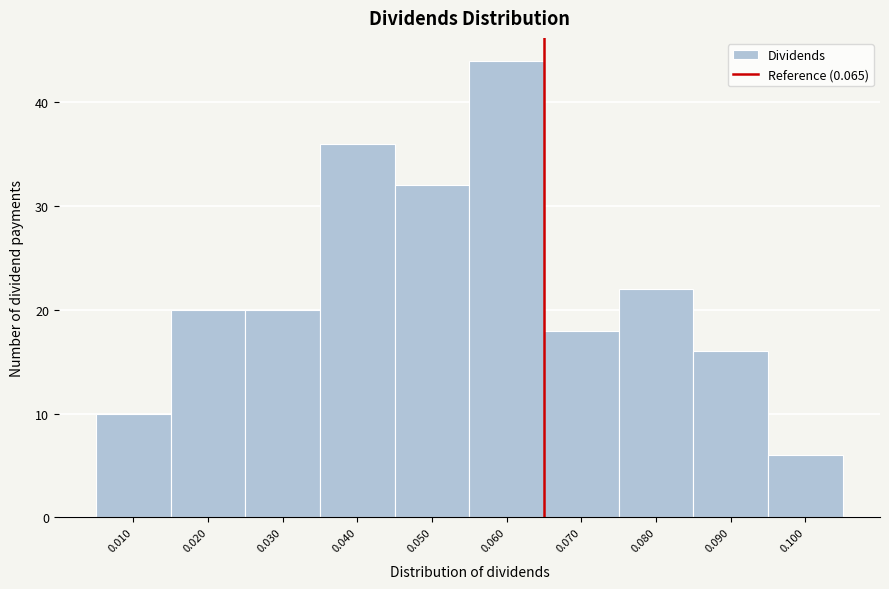

Reading left to right, list every bar in this chart as the range it spans on the x-axis followed by its height. The values are not printed on the chart, so give them approximately, as read against the axis.

0.005 to 0.015: 10
0.015 to 0.025: 20
0.025 to 0.035: 20
0.035 to 0.045: 36
0.045 to 0.055: 32
0.055 to 0.065: 44
0.065 to 0.075: 18
0.075 to 0.085: 22
0.085 to 0.095: 16
0.095 to 0.105: 6